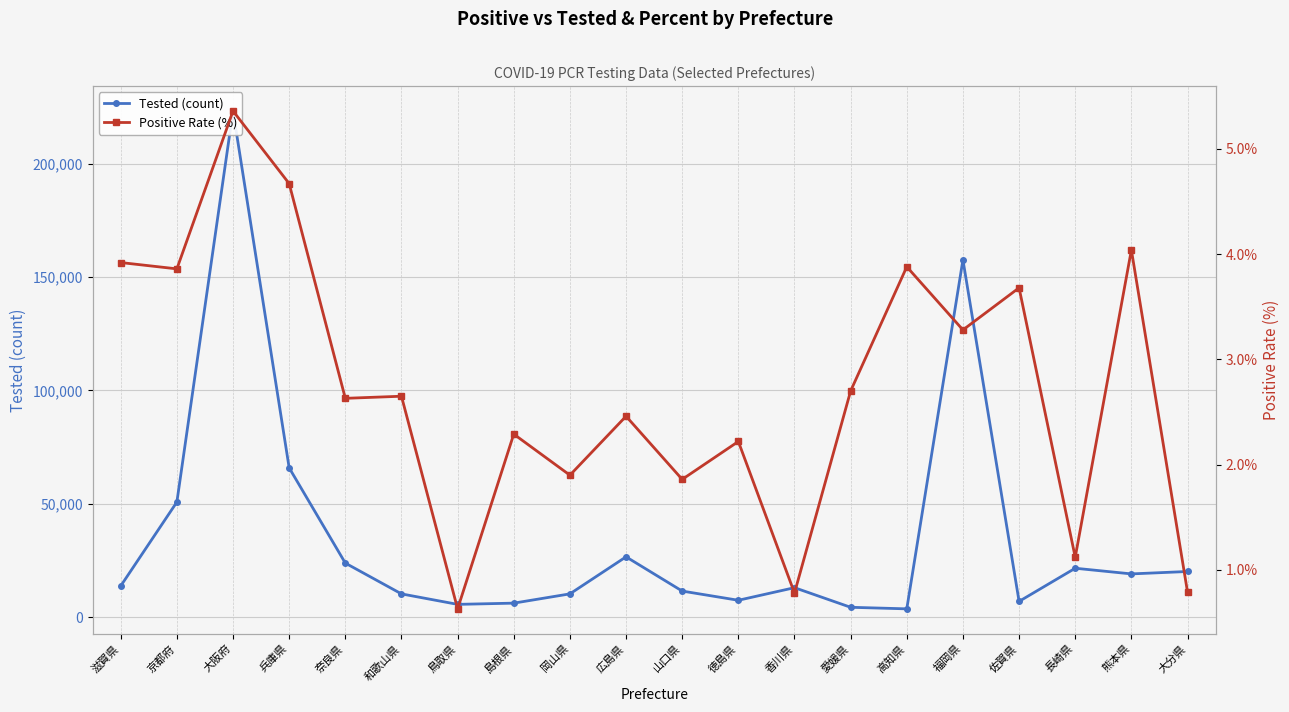

What is the smallest value displayed?

0.6